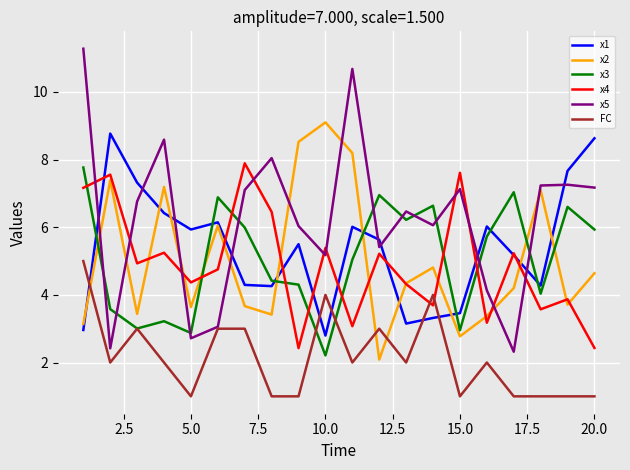

What is the smallest value displayed?

1.0